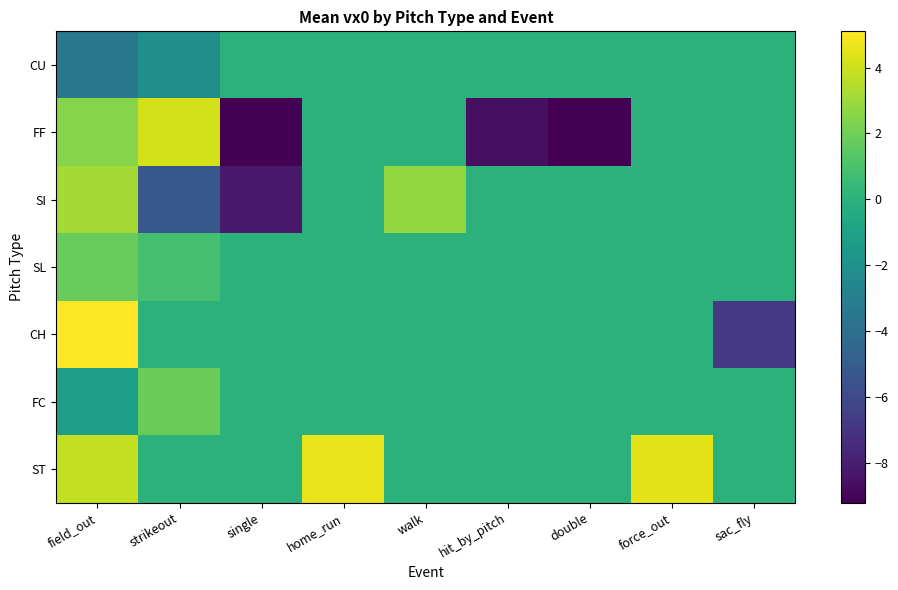

At which category is the sum across all series the highest?

field_out